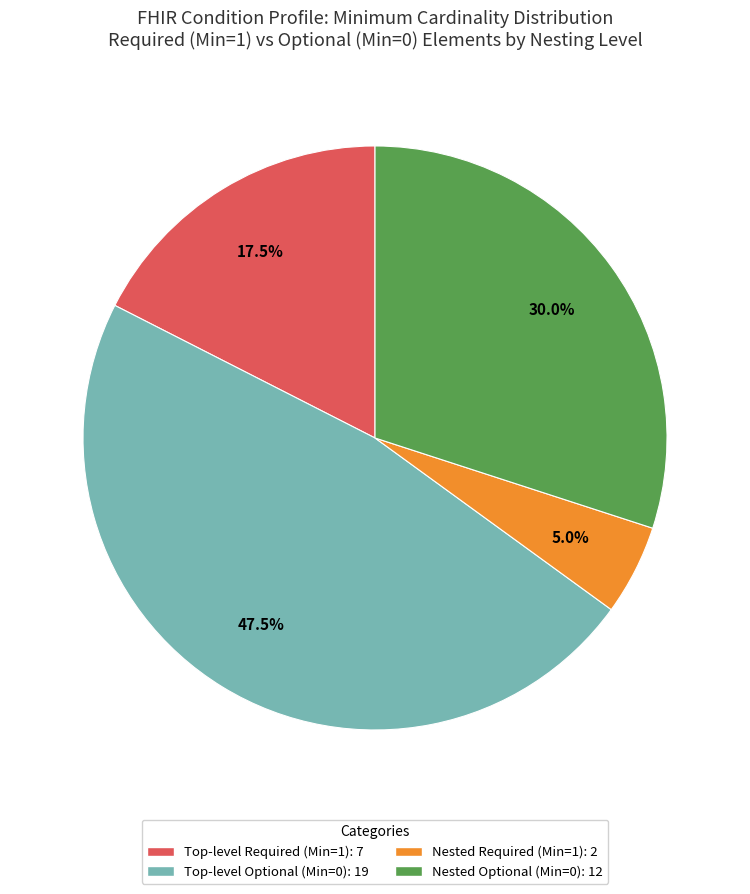

Is there a majority slice in this chart?

No